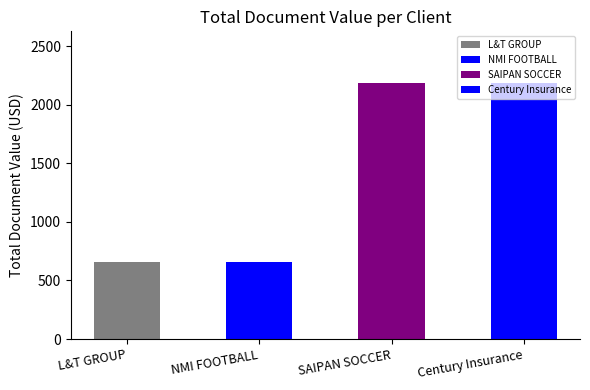

What is the value of the 2nd bar from the left?

661